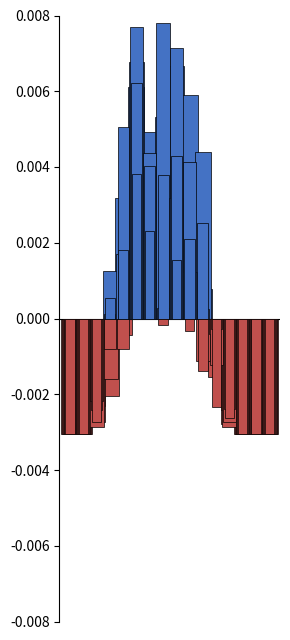

Rank the categories by 25_29 value from lowest to highest.

0, 1, 13, 14, 15, 2, 12, 11, 3, 9, 10, 7, 6, 8, 4, 5